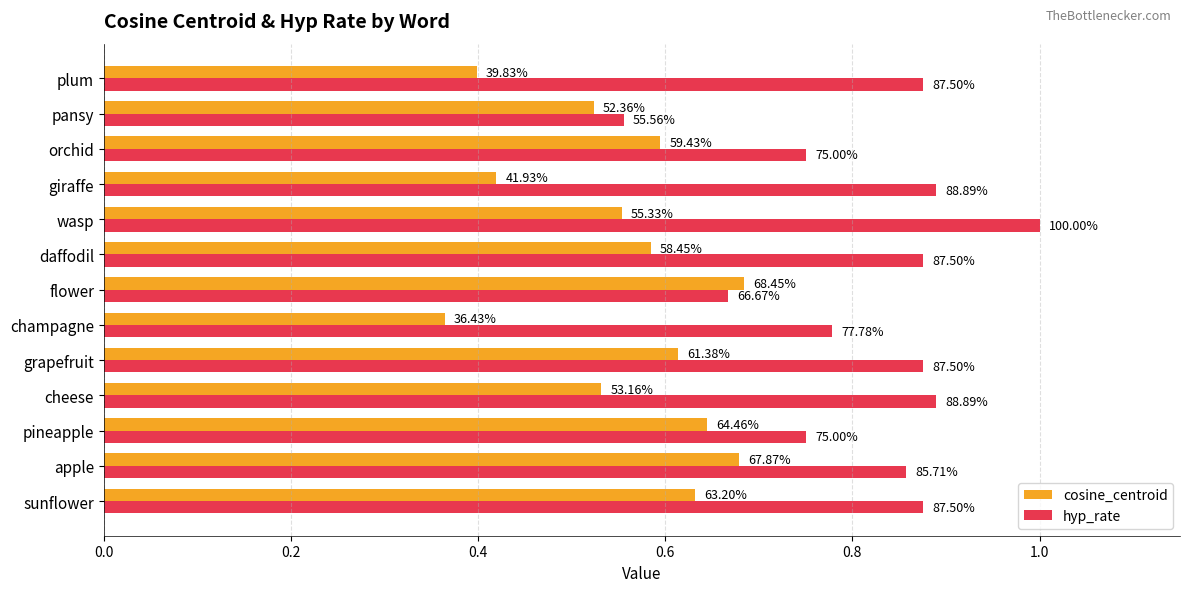

At how many categories does at least one series exceed 0?

13